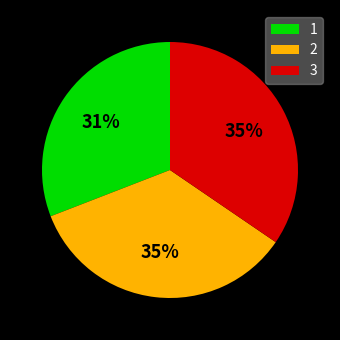

How many slices are in this pie chart?

3